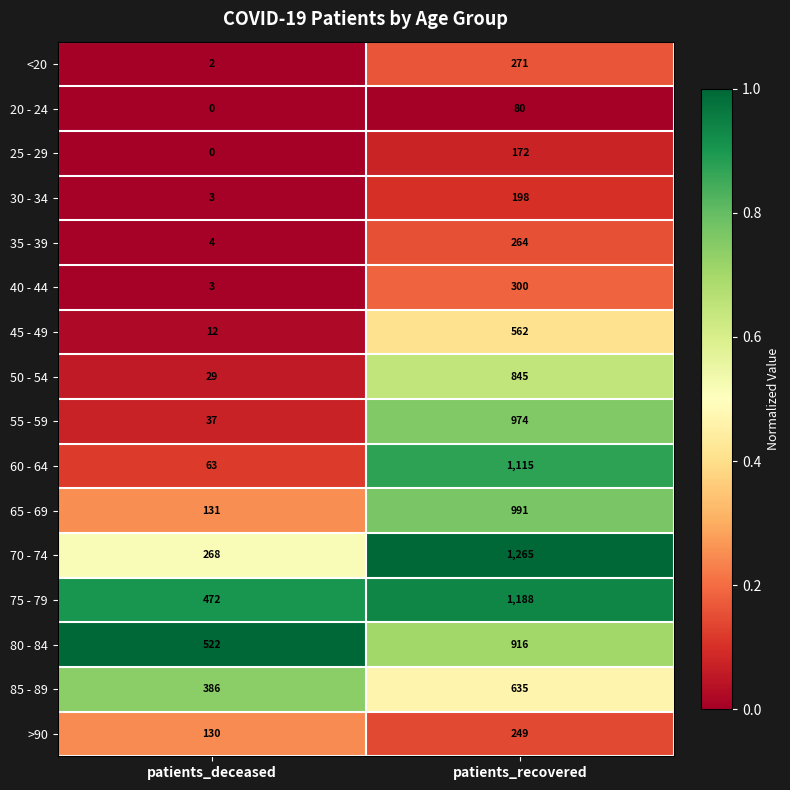

Which series has the widest spread of values?

60 - 64